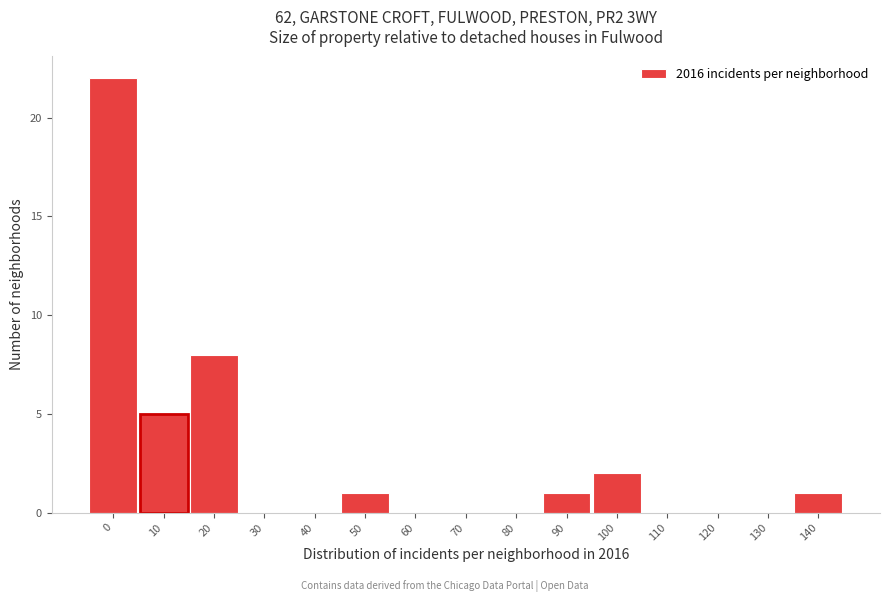

Reading left to right, extract all data points from this chart.

0=22	10=5	20=8	30=0	40=0	50=1	60=0	70=0	80=0	90=1	100=2	110=0	120=0	130=0	140=1